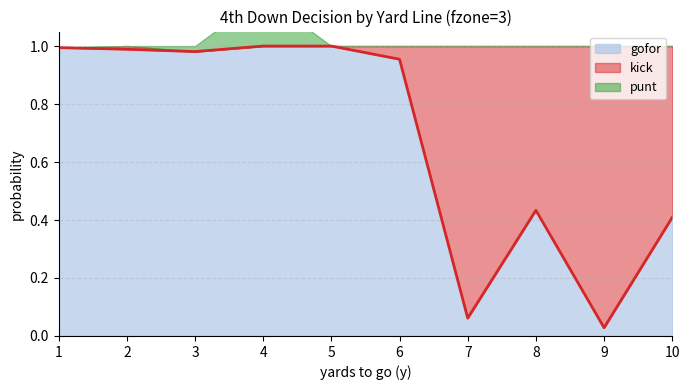

Reading left to right, what are all the values shown in this chart?

gofor: 1=1.0	2=1.0	3=1.0	4=1.0	5=1.0	6=1.0	7=0.1	8=0.4	9=0.0	10=0.4
kick: 1=0.0	2=0.0	3=0.0	4=0.0	5=0.0	6=0.0	7=0.9	8=0.6	9=1.0	10=0.6
punt: 1=0.0	2=0.0	3=0.0	4=0.2	5=0.0	6=0.0	7=0.0	8=0.0	9=0.0	10=0.0